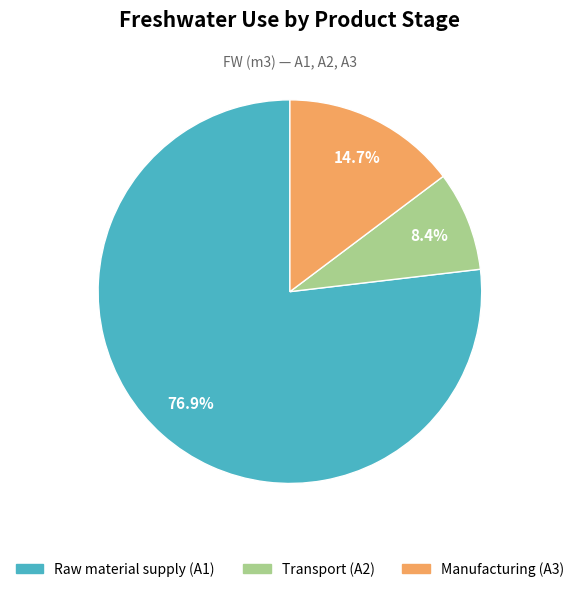

The Manufacturing (A3) slice represents 15% of the pie. True or false?

True